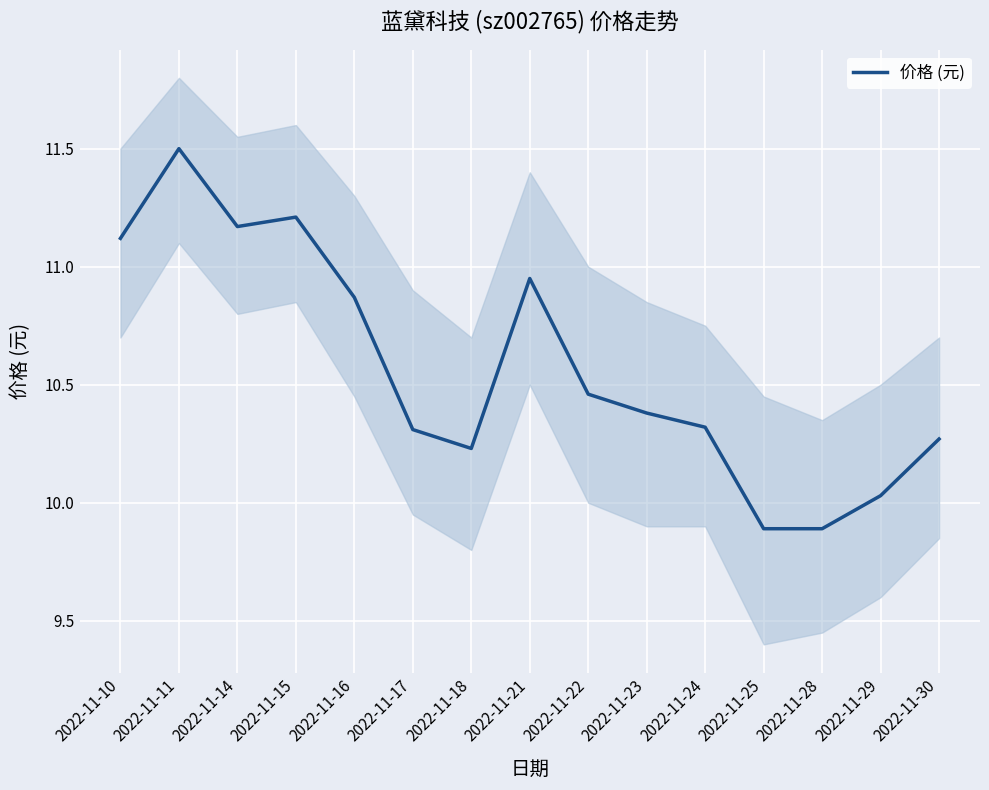

The chart shows a value of 9.9 at 2022-11-25. True or false?

True